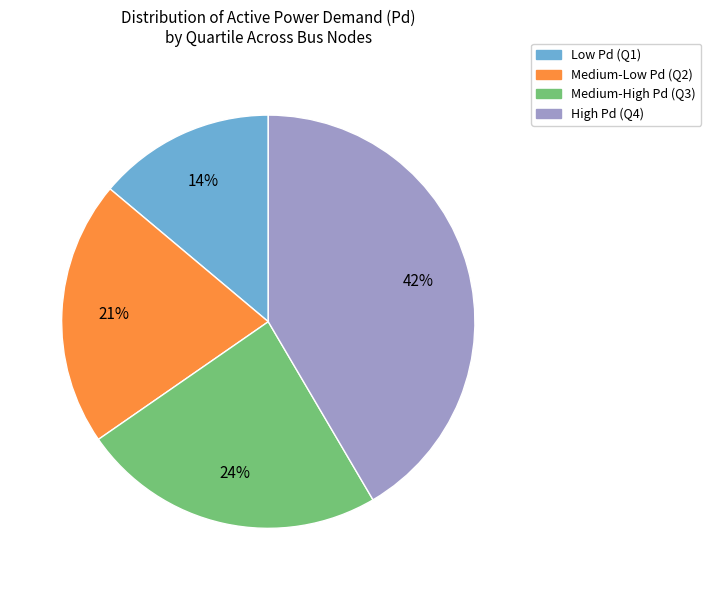

To the nearest percent, what is the difference between the largest and smallest slice percentages?

28%